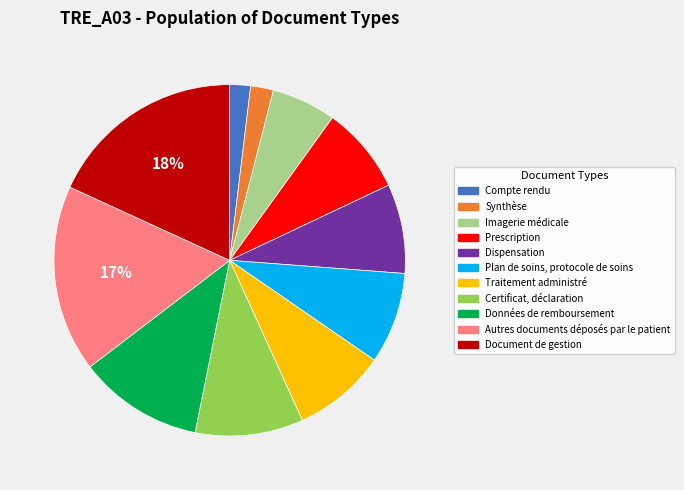

How many slices are in this pie chart?

11